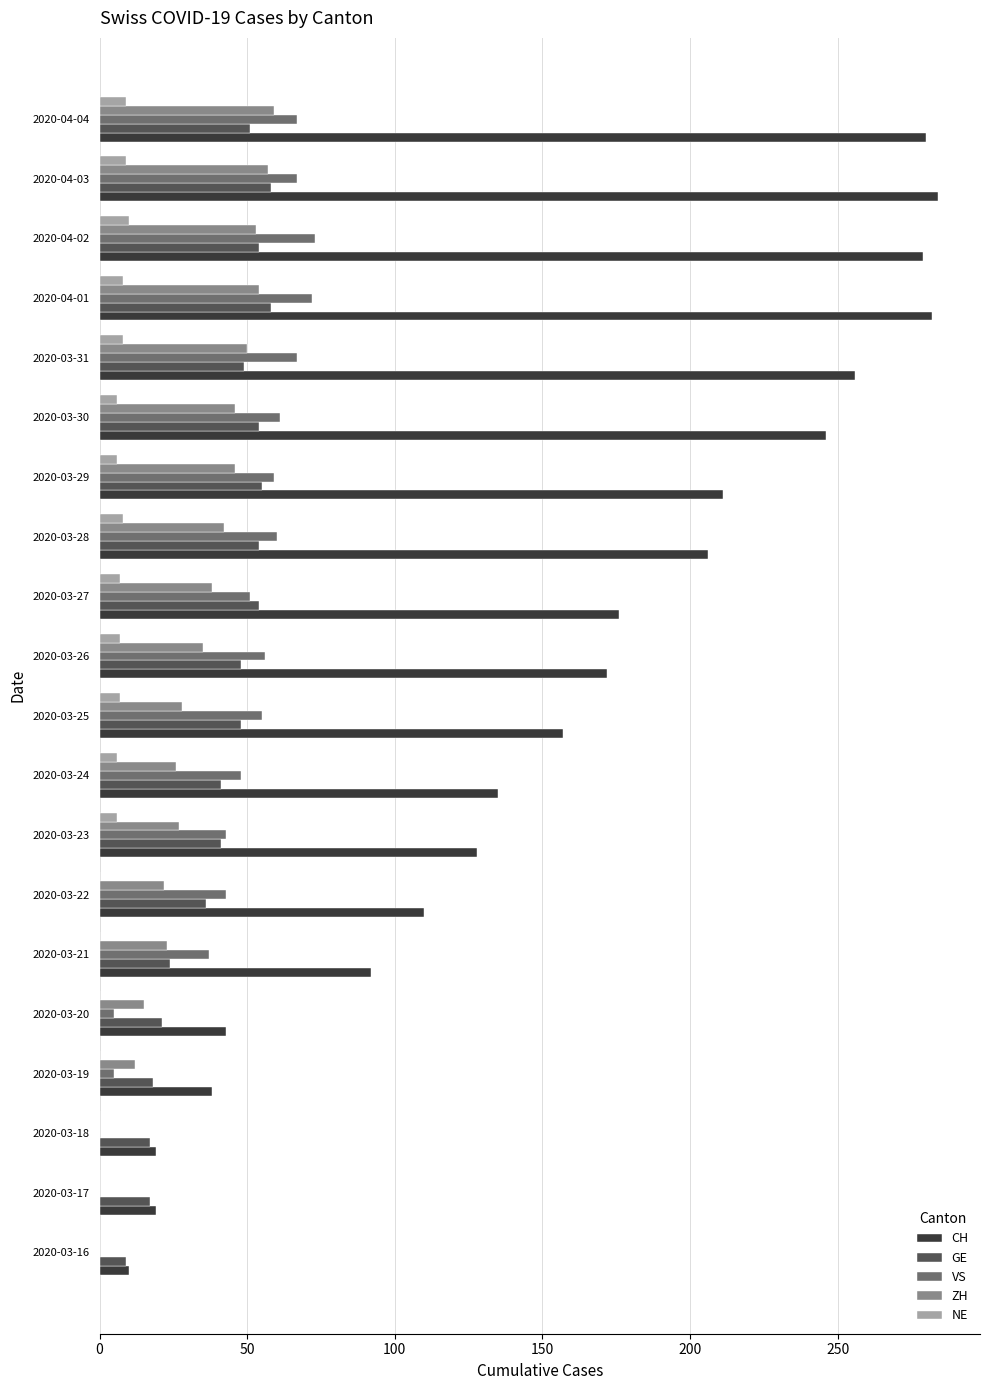

The value of GE at 2020-03-16 is 9. True or false?

True